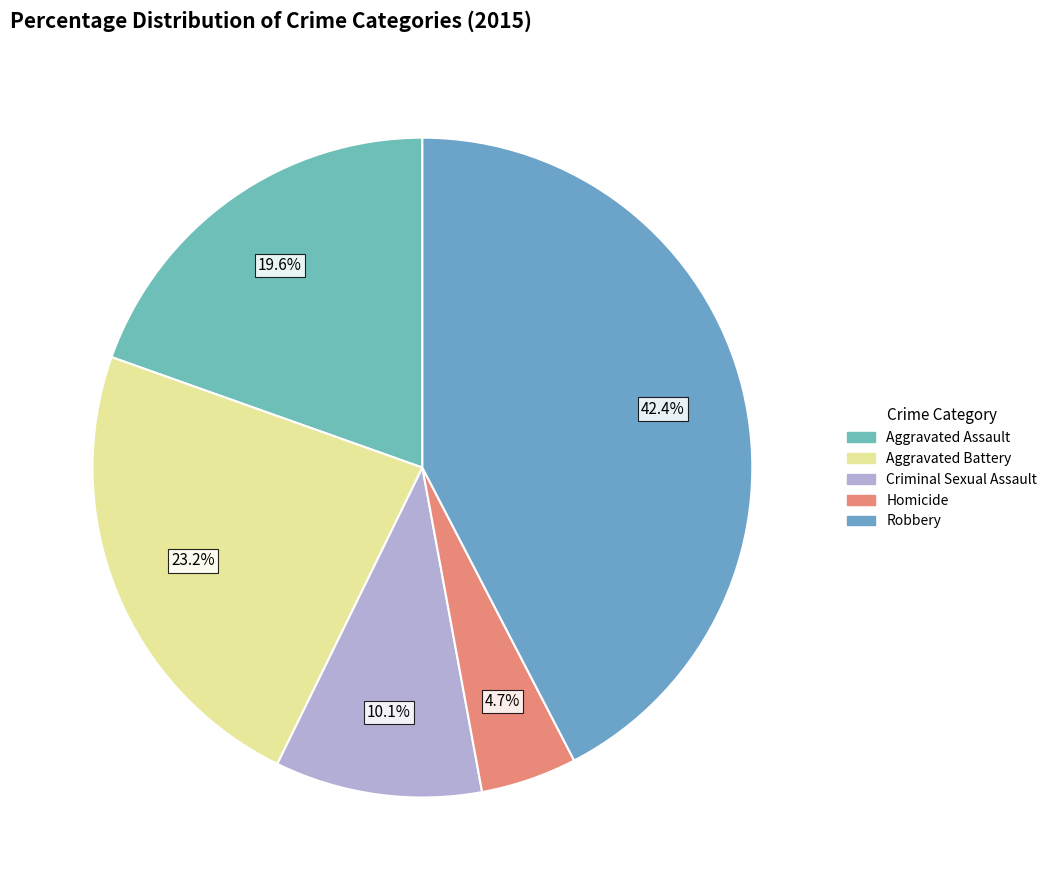

What portion of the pie excludes Aggravated Assault?

80.4%